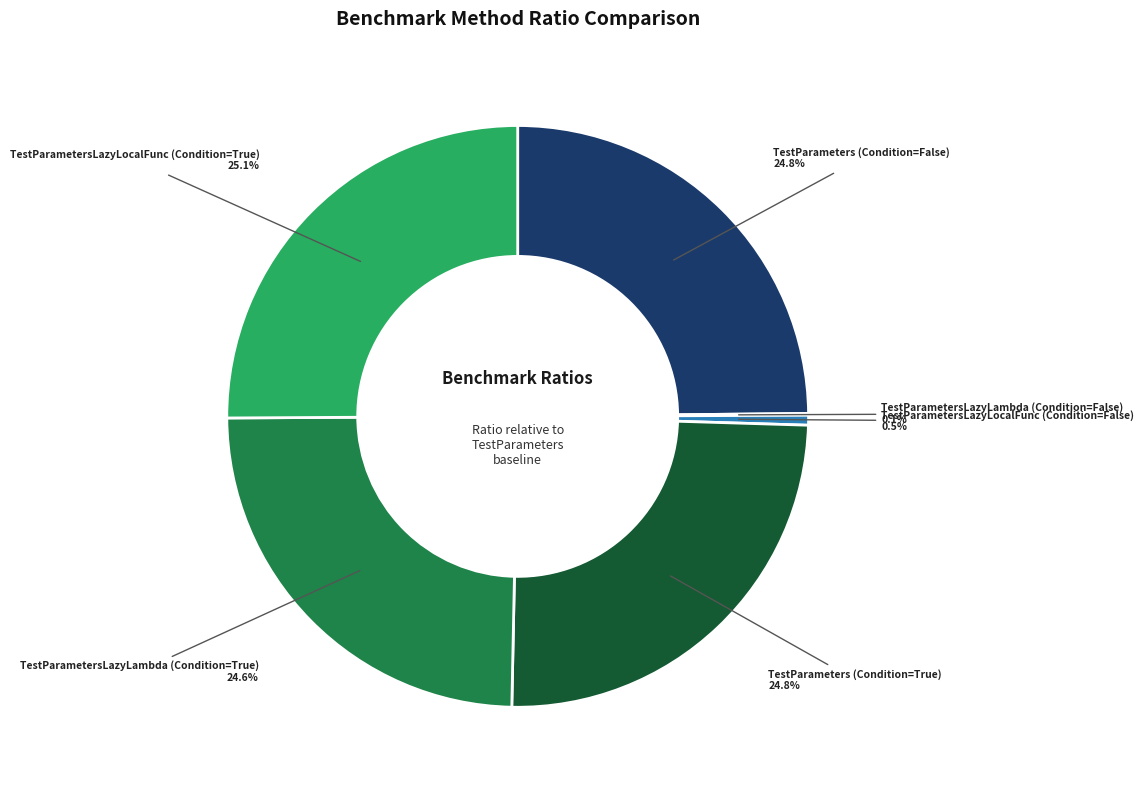

Is there a majority slice in this chart?

No